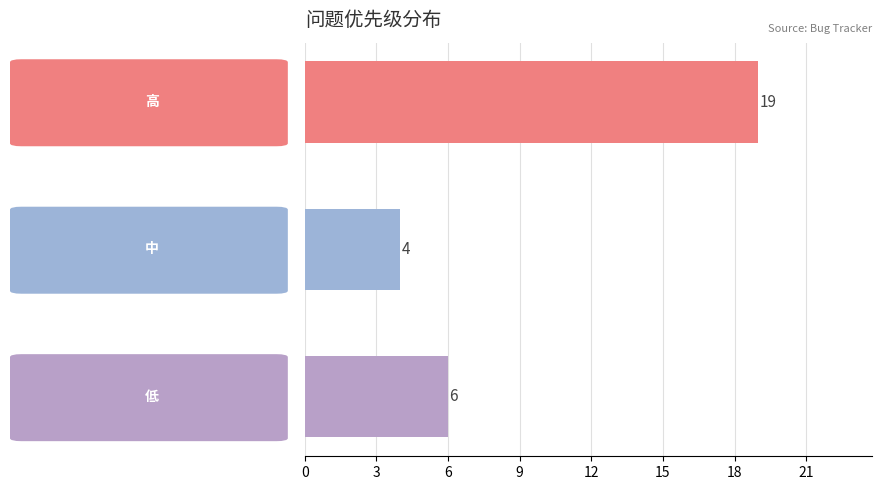

What is the greatest value displayed?

19